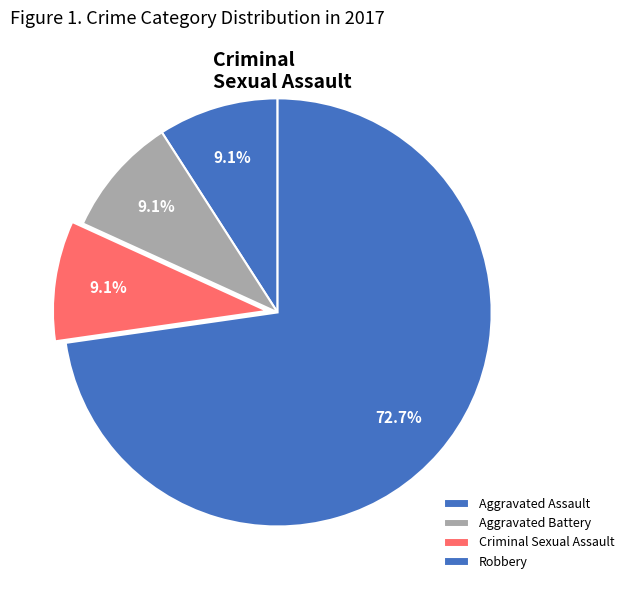

Count the number of slices in the pie.

4